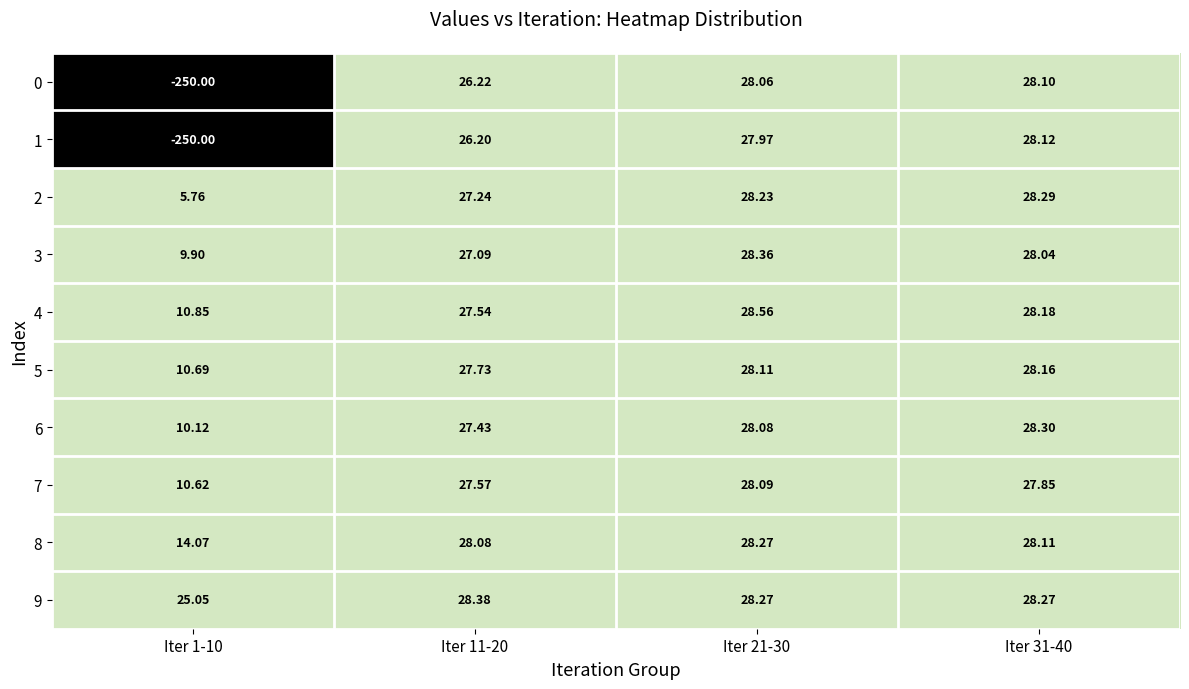

How many series are shown in this chart?

10